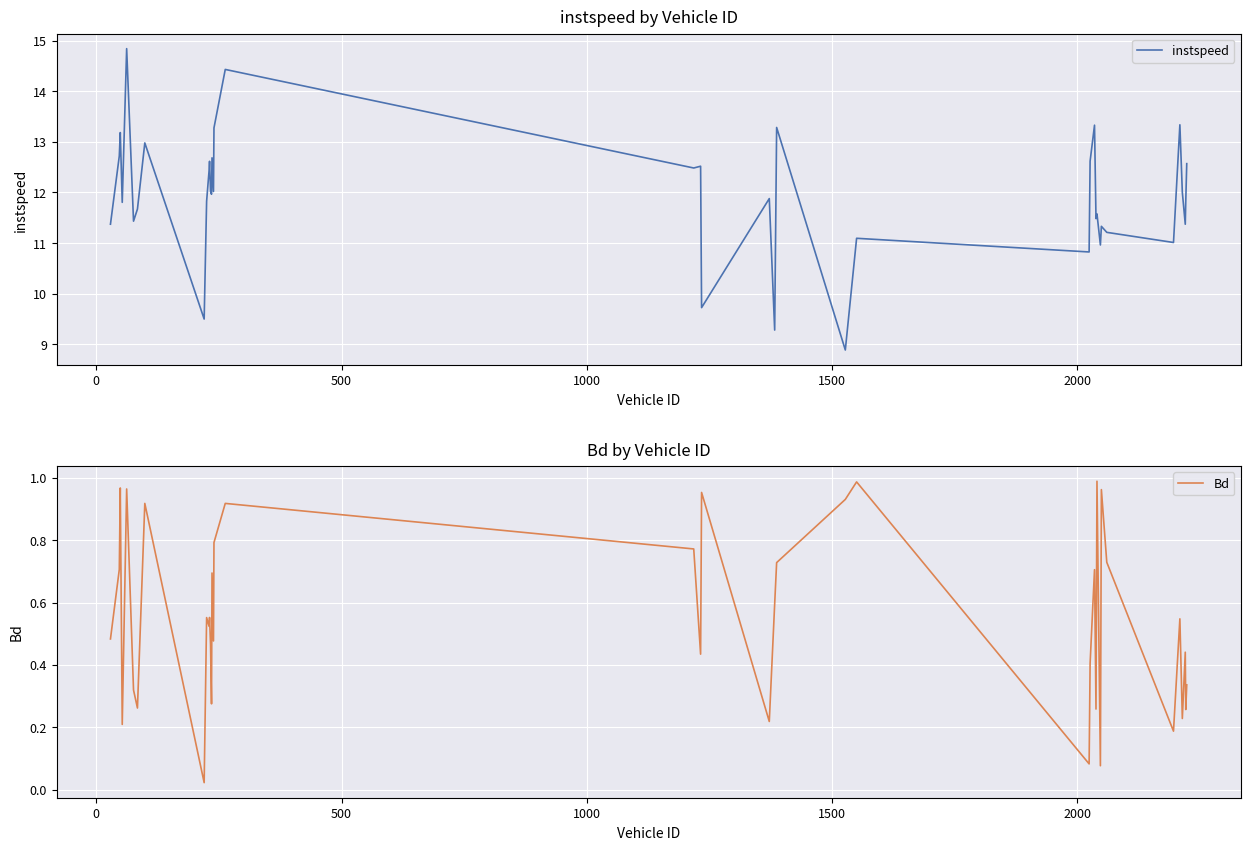

Count the number of data series in this chart.

2